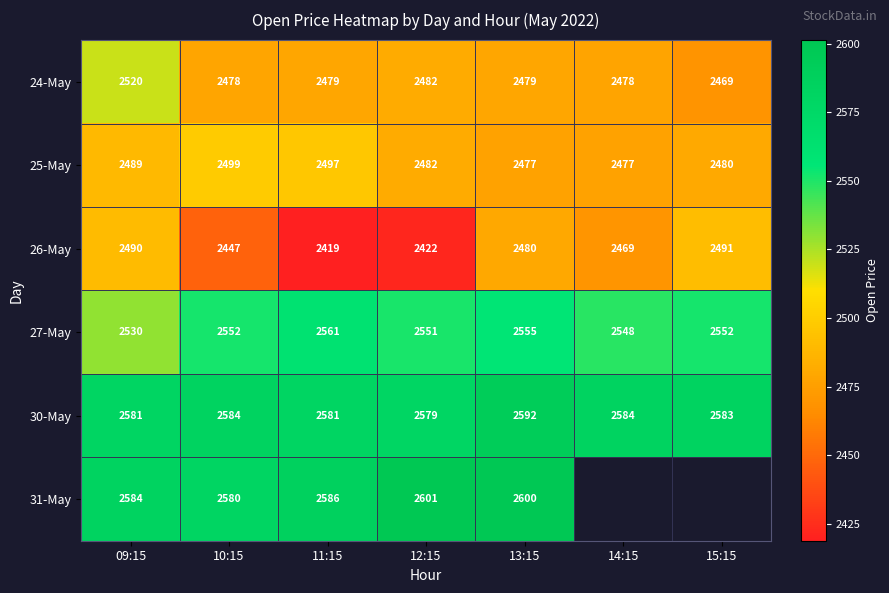

Where does the 26-May series first go above 2469?

09:15